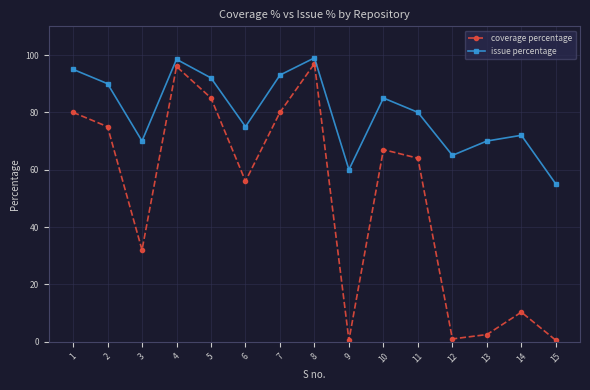

What is the maximum value for issue percentage?

99.0